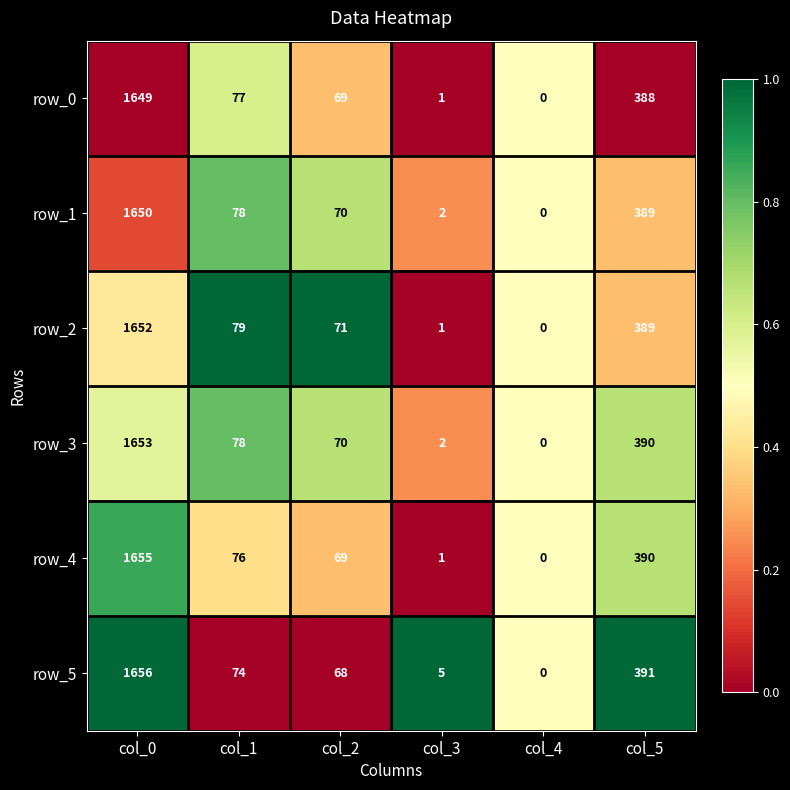

What is the maximum value shown in the chart?

1656